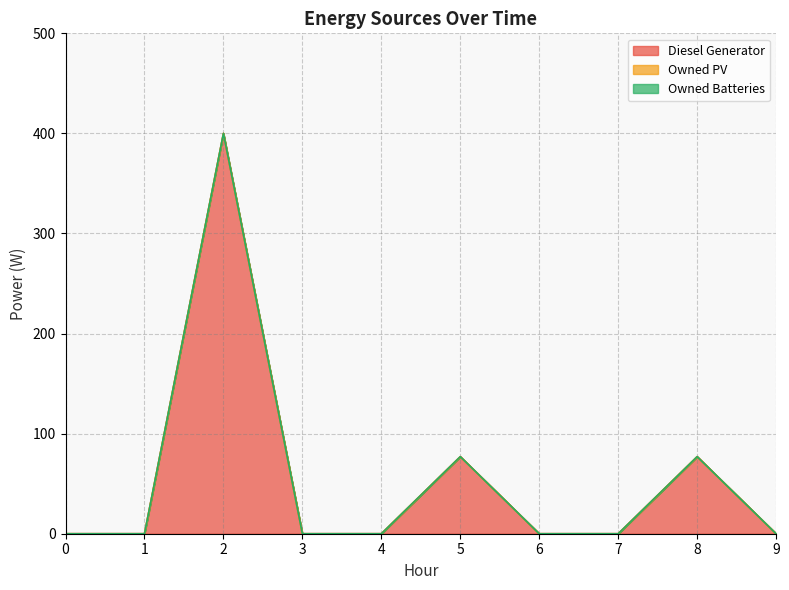

At how many categories does at least one series exceed 86?

1